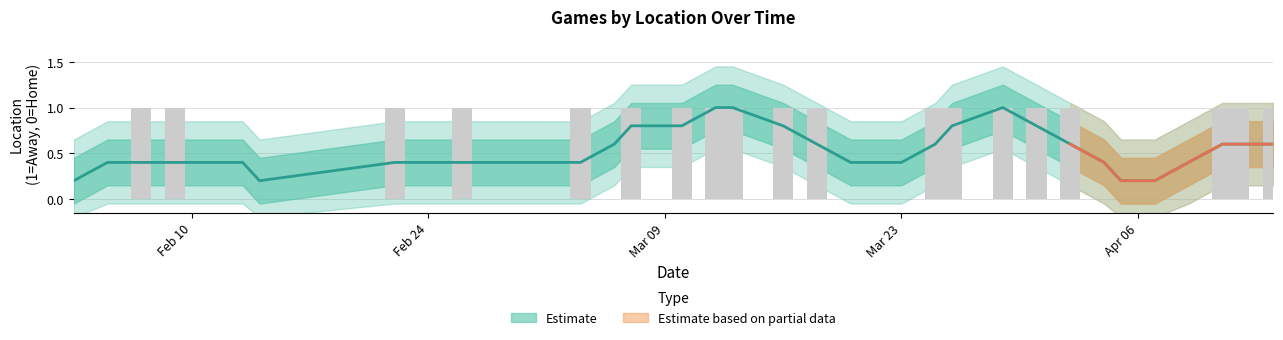

Reading left to right, list all the values displayed in this chart.

0	0	1	1	0	0	0	1	0	1	0	0	1	0	1	1	1	1	1	1	0	0	0	1	1	1	1	1	0	0	0	0	1	1	1